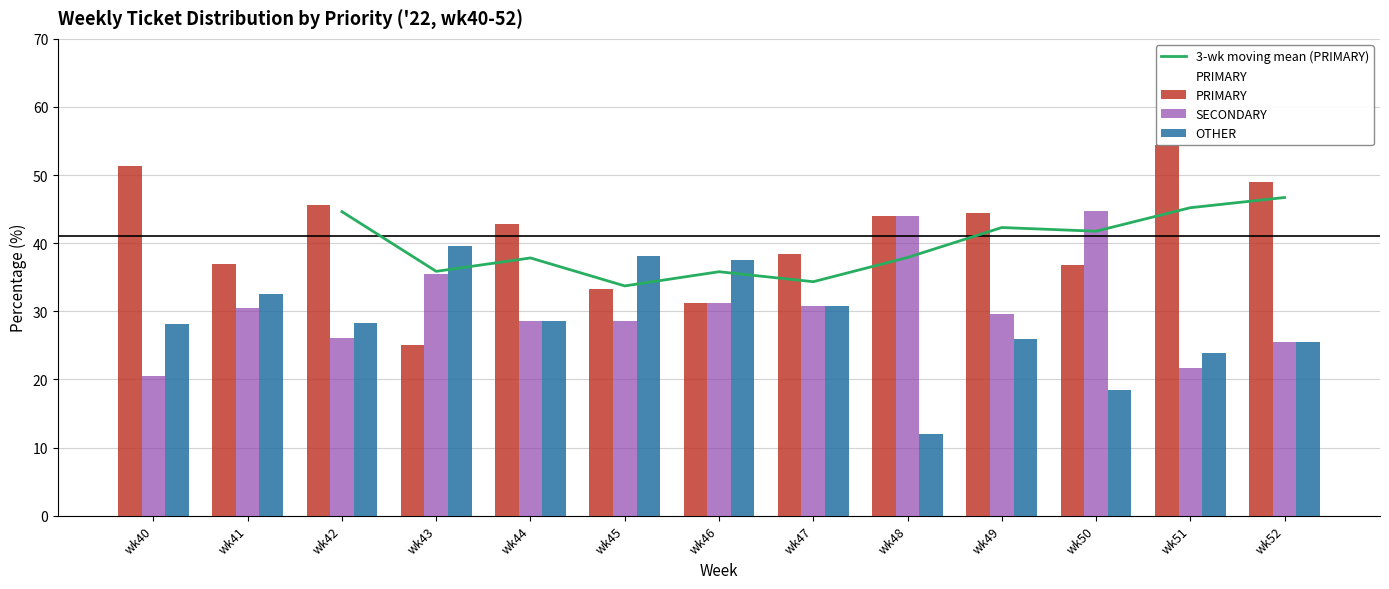

Which has a higher value, wk48 or wk47?

wk48